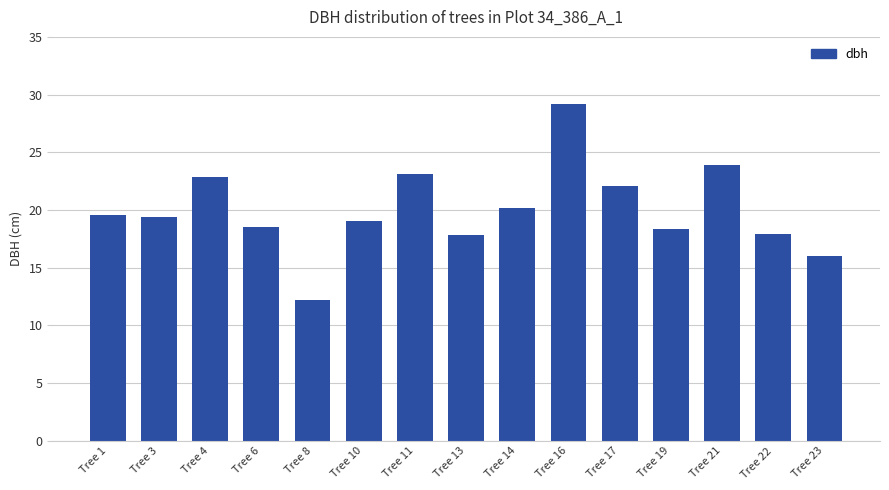

Does the chart contain stacked bars?

No